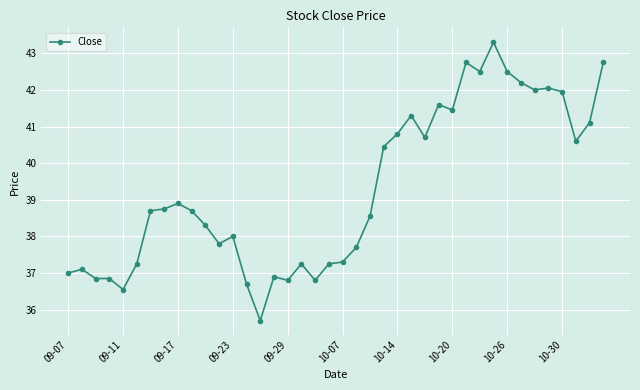

What is the value of the 12th point from the left?

37.8